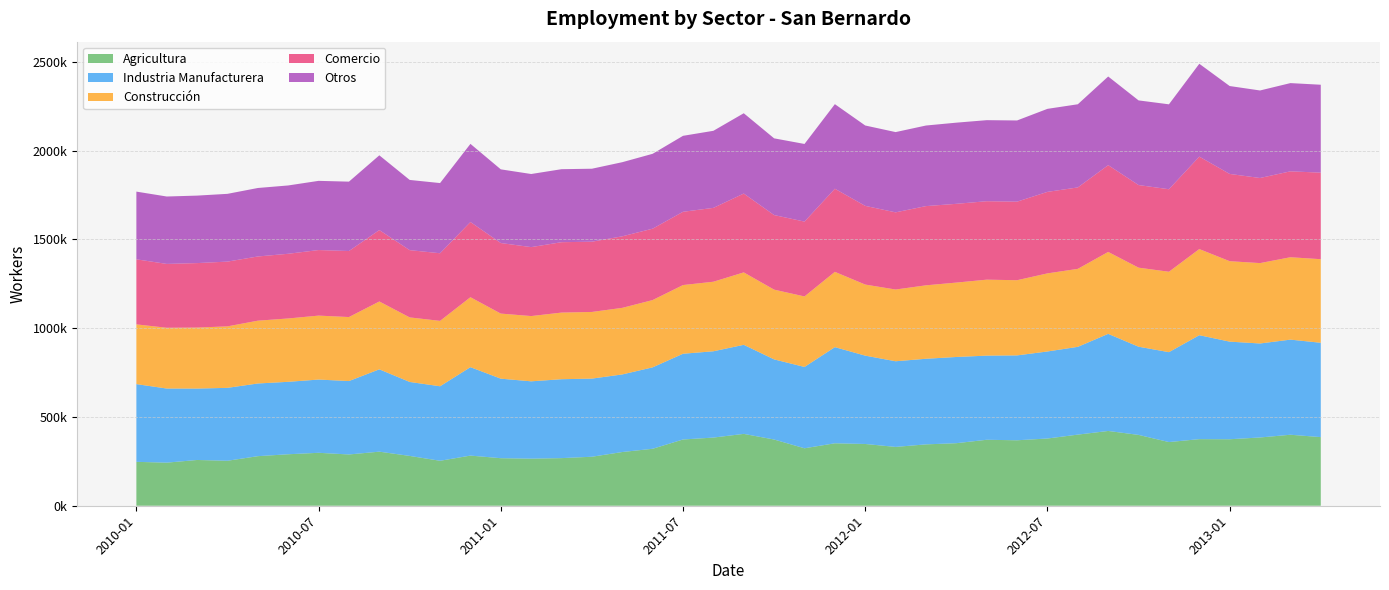

Reading right to left, what are all the values shown in this chart?

Agricultura: 2013-04=386524	2013-03=399888	2013-02=384442	2013-01=374518	2012-12=375122	2012-11=358628	2012-10=399000	2012-09=421191	2012-08=400598	2012-07=378678	2012-06=368702	2012-05=371559	2012-04=352305	2012-03=345613	2012-02=331342	2012-01=347840	2011-12=351755	2011-11=323656	2011-10=372948	2011-09=404735	2011-08=383961	2011-07=373204	2011-06=320881	2011-05=302524	2011-04=276006	2011-03=268216	2011-02=265241	2011-01=267752	2010-12=282472	2010-11=253260	2010-10=280598	2010-09=304576	2010-08=288783	2010-07=298182	2010-06=289959	2010-05=279189	2010-04=253387	2010-03=257764	2010-02=242683	2010-01=247253
Industria Manufacturera: 2013-04=531344	2013-03=535669	2013-02=529422	2013-01=549728	2012-12=585349	2012-11=506366	2012-10=496722	2012-09=546804	2012-08=494372	2012-07=490181	2012-06=478060	2012-05=473882	2012-04=485553	2012-03=482153	2012-02=482370	2012-01=497492	2011-12=541507	2011-11=458062	2011-10=451243	2011-09=501579	2011-08=486021	2011-07=482878	2011-06=458598	2011-05=436981	2011-04=440042	2011-03=444380	2011-02=435500	2011-01=447887	2010-12=497993	2010-11=419646	2010-10=416538	2010-09=463683	2010-08=413513	2010-07=412502	2010-06=408042	2010-05=409349	2010-04=410607	2010-03=402137	2010-02=417440	2010-01=437751
Construcción: 2013-04=470707	2013-03=464055	2013-02=452725	2013-01=453119	2012-12=485158	2012-11=452870	2012-10=445153	2012-09=461505	2012-08=439193	2012-07=439836	2012-06=423460	2012-05=427849	2012-04=418942	2012-03=413621	2012-02=404056	2012-01=400325	2011-12=424066	2011-11=397037	2011-10=392911	2011-09=407914	2011-08=391686	2011-07=386877	2011-06=378924	2011-05=375012	2011-04=375385	2011-03=375263	2011-02=367528	2011-01=366584	2010-12=393981	2010-11=368286	2010-10=363594	2010-09=382184	2010-08=360449	2010-07=360157	2010-06=356762	2010-05=353741	2010-04=346287	2010-03=343619	2010-02=342297	2010-01=336473
Comercio: 2013-04=487435	2013-03=483814	2013-02=479333	2013-01=491405	2012-12=520670	2012-11=464717	2012-10=465301	2012-09=488723	2012-08=458664	2012-07=459040	2012-06=442478	2012-05=441843	2012-04=443638	2012-03=446231	2012-02=434643	2012-01=443265	2011-12=468090	2011-11=421638	2011-10=419964	2011-09=444028	2011-08=415975	2011-07=412615	2011-06=402098	2011-05=402957	2011-04=395676	2011-03=396479	2011-02=388370	2011-01=397344	2010-12=423638	2010-11=380831	2010-10=378846	2010-09=402181	2010-08=371937	2010-07=369245	2010-06=364355	2010-05=361621	2010-04=364757	2010-03=363096	2010-02=359530	2010-01=366449
Otros: 2013-04=495167	2013-03=496962	2013-02=492942	2013-01=495114	2012-12=522988	2012-11=478324	2012-10=476800	2012-09=499339	2012-08=468384	2012-07=467649	2012-06=457283	2012-05=456502	2012-04=457147	2012-03=453865	2012-02=452044	2012-01=452667	2011-12=476362	2011-11=437261	2011-10=432174	2011-09=452364	2011-08=434096	2011-07=427866	2011-06=421722	2011-05=417476	2011-04=411052	2011-03=411173	2011-02=411739	2011-01=415044	2010-12=440038	2010-11=395324	2010-10=395413	2010-09=421027	2010-08=390708	2010-07=389742	2010-06=384817	2010-05=385741	2010-04=381635	2010-03=380126	2010-02=379724	2010-01=381316